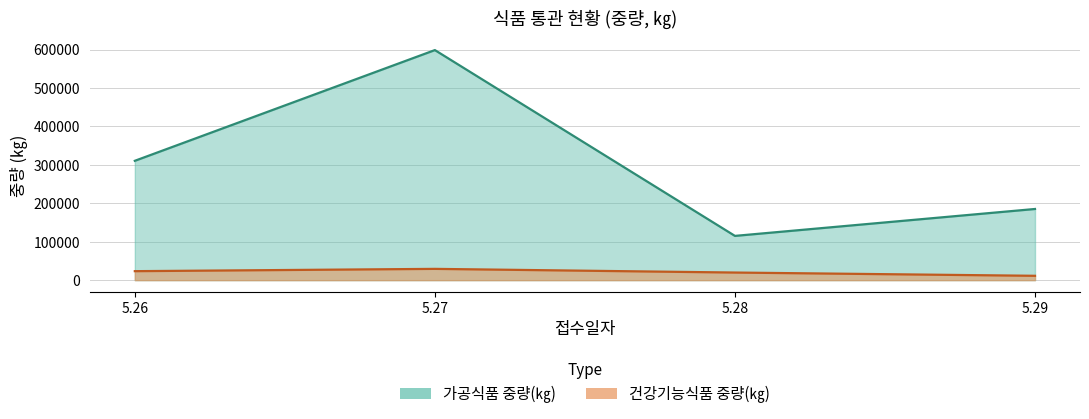

Which series has the largest range (max minus min)?

가공식품 중량(㎏)